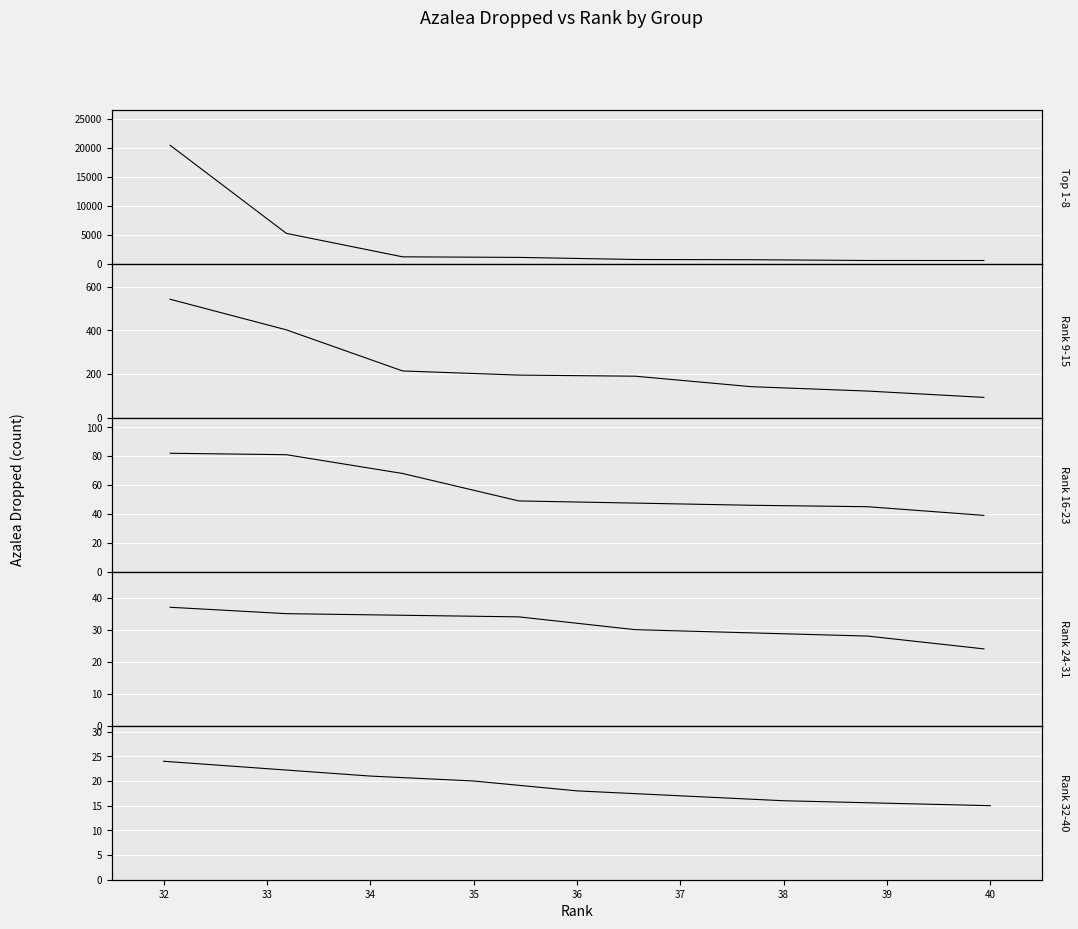

How many values in the Rank 16-23 series are below 49?

3